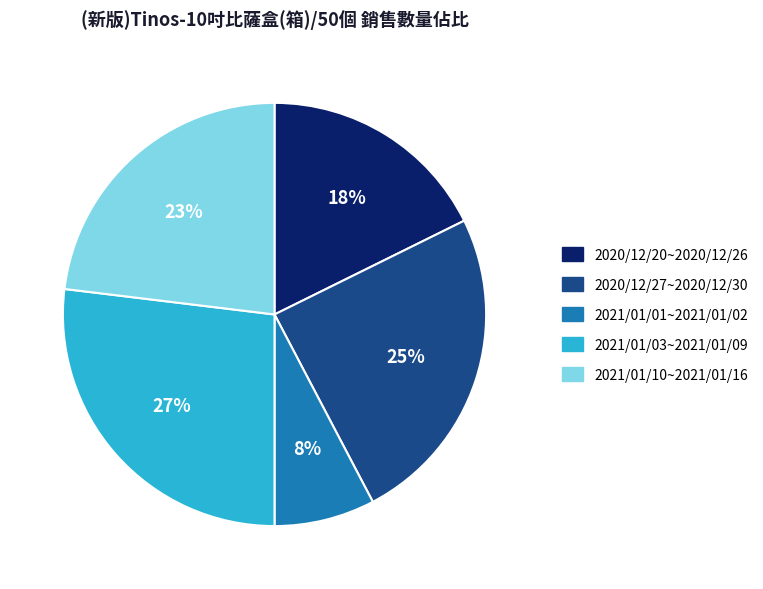

Is it true that 2020/12/27~2020/12/30 is 25% of the pie?

True